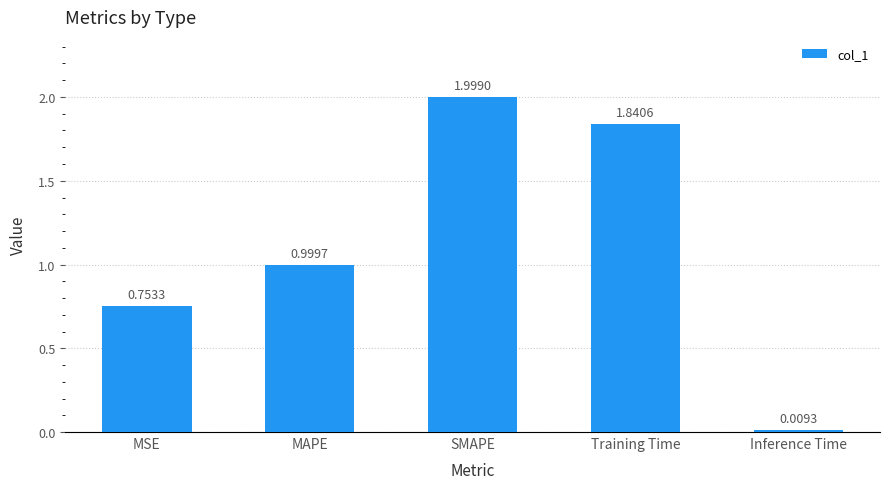

List the labels in order of value, largest first.

SMAPE, Training Time, MAPE, MSE, Inference Time